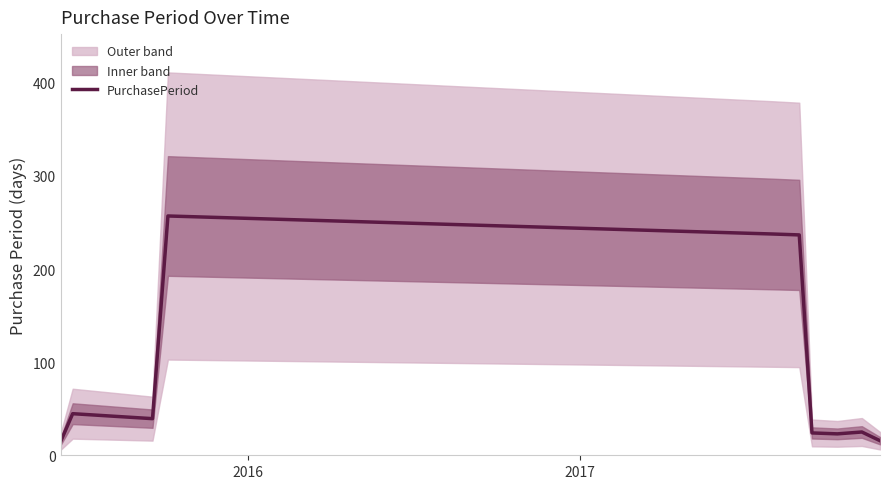

How many lines are shown in the chart?

1